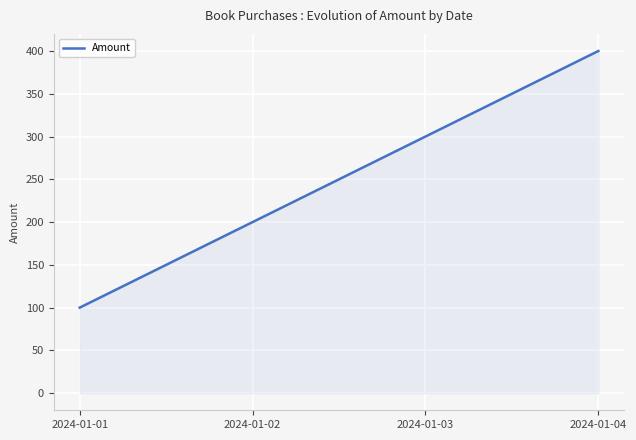

List the labels in order of value, largest first.

2024-01-04, 2024-01-03, 2024-01-02, 2024-01-01